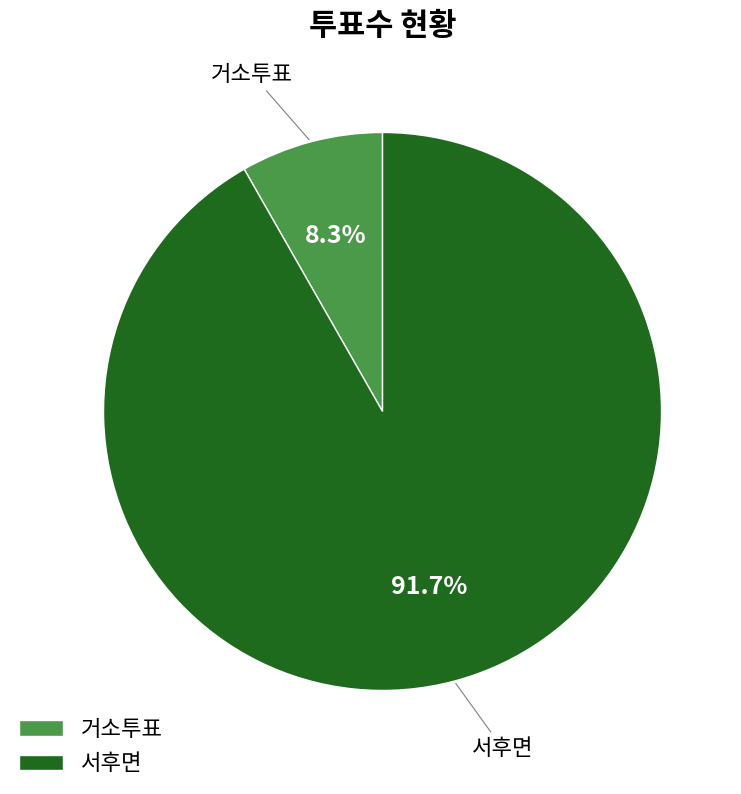

Is 거소투표 the majority of the pie?

No